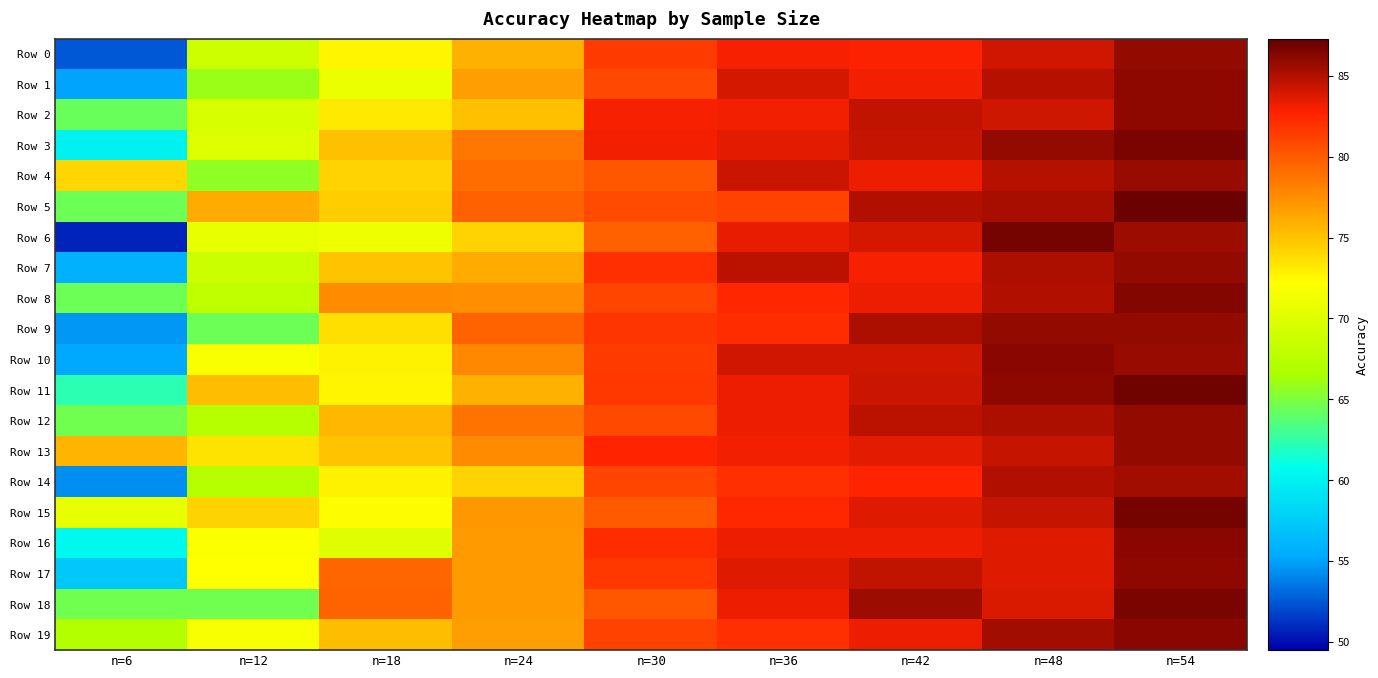

Reading left to right, extract all data points from this chart.

Row 0: n=6=52.5	n=12=69.0	n=18=72.7	n=24=75.9	n=30=81.4	n=36=83.0	n=42=82.8	n=48=84.2	n=54=85.9
Row 1: n=6=55.1	n=12=66.0	n=18=70.8	n=24=76.7	n=30=80.8	n=36=84.0	n=42=83.1	n=48=84.8	n=54=86.1
Row 2: n=6=64.3	n=12=69.5	n=18=73.1	n=24=75.0	n=30=83.0	n=36=83.1	n=42=84.6	n=48=84.2	n=54=86.1
Row 3: n=6=60.1	n=12=70.0	n=18=75.1	n=24=78.7	n=30=83.1	n=36=83.6	n=42=84.4	n=48=86.0	n=54=86.7
Row 4: n=6=74.1	n=12=65.7	n=18=74.3	n=24=79.2	n=30=80.1	n=36=84.3	n=42=83.3	n=48=84.9	n=54=85.7
Row 5: n=6=64.5	n=12=76.1	n=18=74.5	n=24=79.7	n=30=80.8	n=36=81.2	n=42=85.0	n=48=85.3	n=54=87.1
Row 6: n=6=50.7	n=12=70.7	n=18=71.1	n=24=74.2	n=30=79.7	n=36=83.3	n=42=83.9	n=48=86.8	n=54=85.5
Row 7: n=6=55.8	n=12=68.8	n=18=74.9	n=24=76.2	n=30=82.0	n=36=84.7	n=42=82.9	n=48=85.2	n=54=85.8
Row 8: n=6=64.5	n=12=68.0	n=18=77.6	n=24=77.5	n=30=81.0	n=36=82.5	n=42=83.3	n=48=85.0	n=54=86.3
Row 9: n=6=54.6	n=12=64.5	n=18=73.7	n=24=79.5	n=30=81.8	n=36=82.2	n=42=85.1	n=48=85.9	n=54=85.9
Row 10: n=6=55.2	n=12=71.8	n=18=72.7	n=24=77.8	n=30=81.5	n=36=84.2	n=42=84.1	n=48=86.2	n=54=85.8
Row 11: n=6=62.3	n=12=75.2	n=18=72.6	n=24=75.8	n=30=81.6	n=36=83.2	n=42=84.3	n=48=86.0	n=54=86.9
Row 12: n=6=64.7	n=12=67.3	n=18=75.5	n=24=78.8	n=30=80.9	n=36=83.3	n=42=84.7	n=48=85.2	n=54=86.0
Row 13: n=6=75.7	n=12=73.5	n=18=74.9	n=24=77.7	n=30=82.6	n=36=83.1	n=42=83.5	n=48=84.4	n=54=85.9
Row 14: n=6=54.3	n=12=67.3	n=18=72.7	n=24=74.2	n=30=81.0	n=36=82.1	n=42=82.7	n=48=84.9	n=54=85.5
Row 15: n=6=70.7	n=12=74.2	n=18=72.4	n=24=77.1	n=30=80.0	n=36=82.5	n=42=83.6	n=48=84.5	n=54=86.8
Row 16: n=6=60.5	n=12=72.0	n=18=70.1	n=24=77.0	n=30=82.2	n=36=83.2	n=42=83.3	n=48=83.6	n=54=86.2
Row 17: n=6=57.2	n=12=72.2	n=18=79.4	n=24=77.0	n=30=81.6	n=36=83.6	n=42=84.5	n=48=83.8	n=54=86.1
Row 18: n=6=64.6	n=12=64.7	n=18=79.5	n=24=76.8	n=30=80.1	n=36=83.2	n=42=85.7	n=48=83.8	n=54=86.6
Row 19: n=6=67.1	n=12=71.7	n=18=75.2	n=24=76.7	n=30=81.1	n=36=82.0	n=42=83.2	n=48=85.5	n=54=86.2